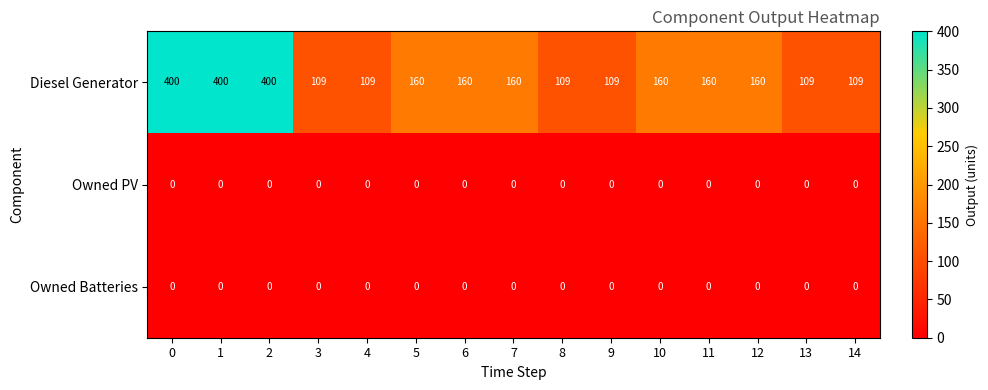

Count the Diesel Generator values in the range 109 to 160.

12